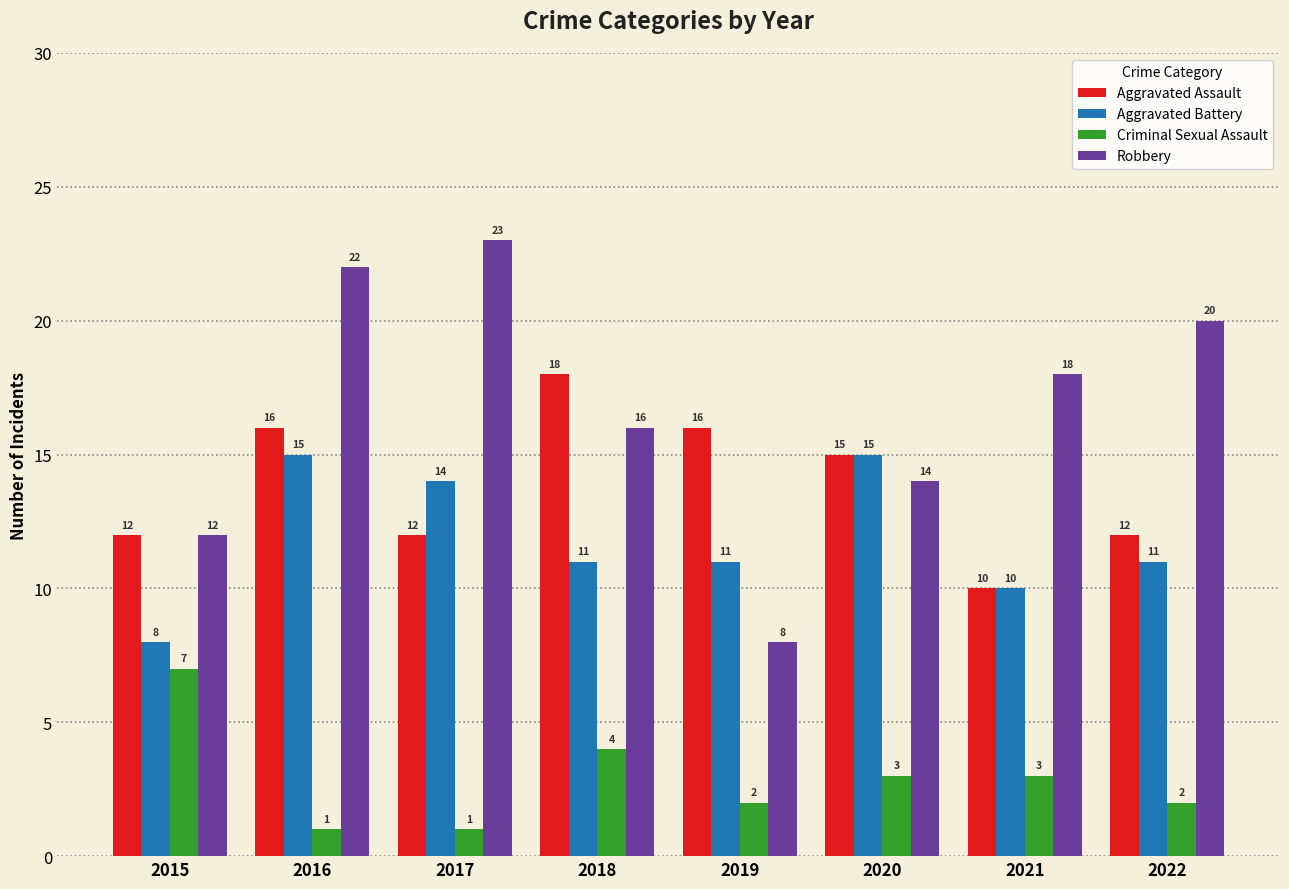

Reading left to right, transcribe all the data shown in this chart.

Aggravated Assault: 12	16	12	18	16	15	10	12
Aggravated Battery: 8	15	14	11	11	15	10	11
Criminal Sexual Assault: 7	1	1	4	2	3	3	2
Robbery: 12	22	23	16	8	14	18	20